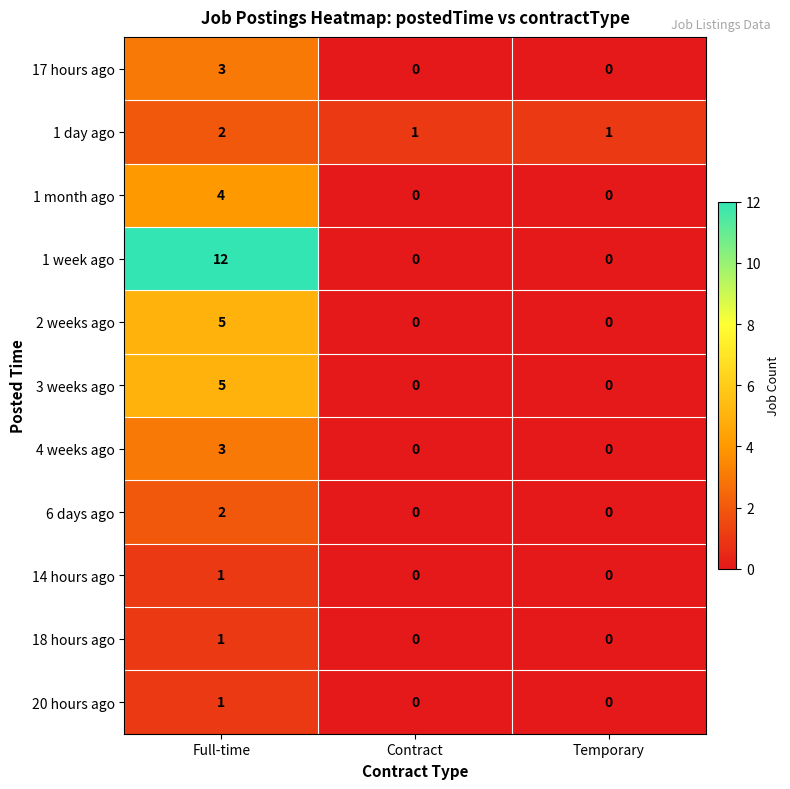

What is the sum of all 17 hours ago values?

3